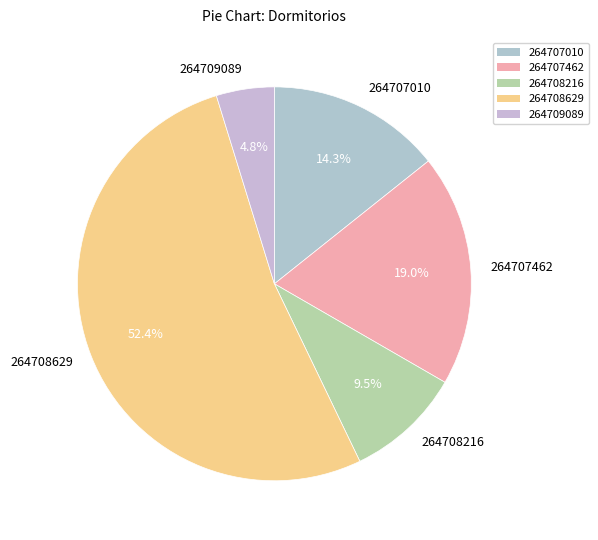

Rank the categories by value from highest to lowest.

264708629, 264707462, 264707010, 264708216, 264709089